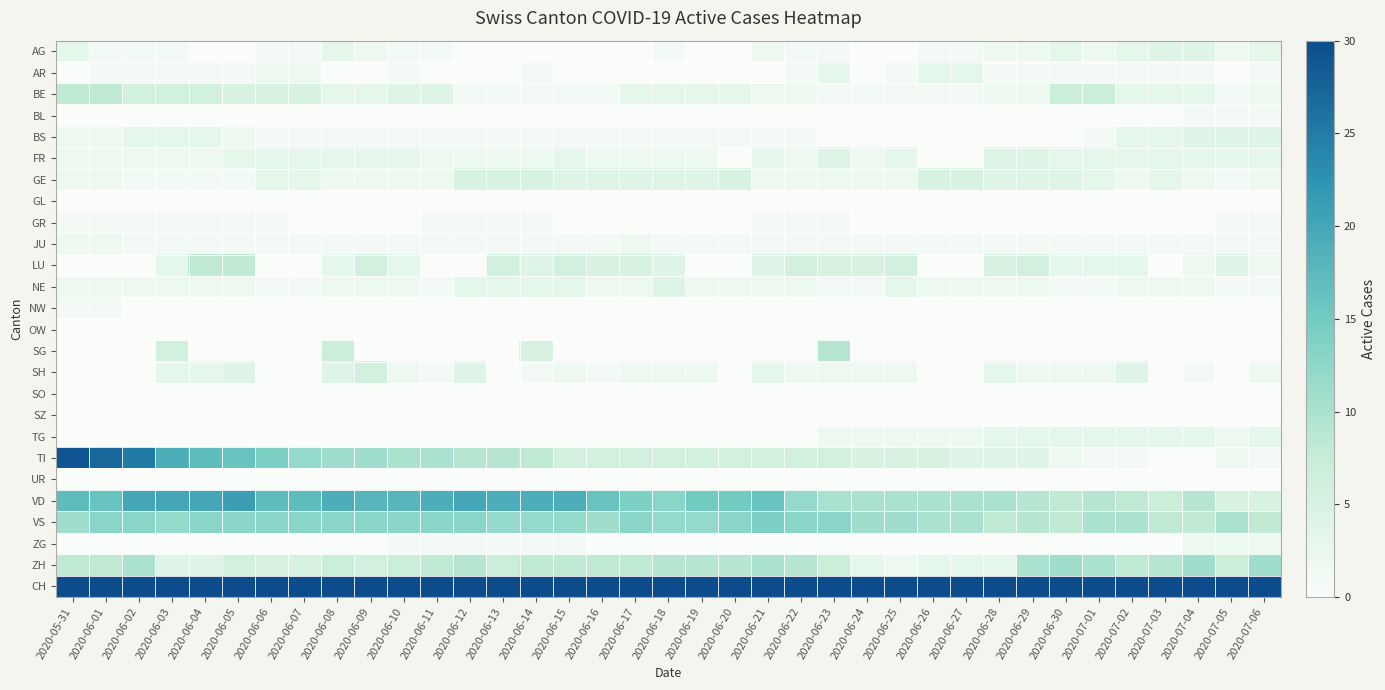

How many categories are shown in the chart?

37